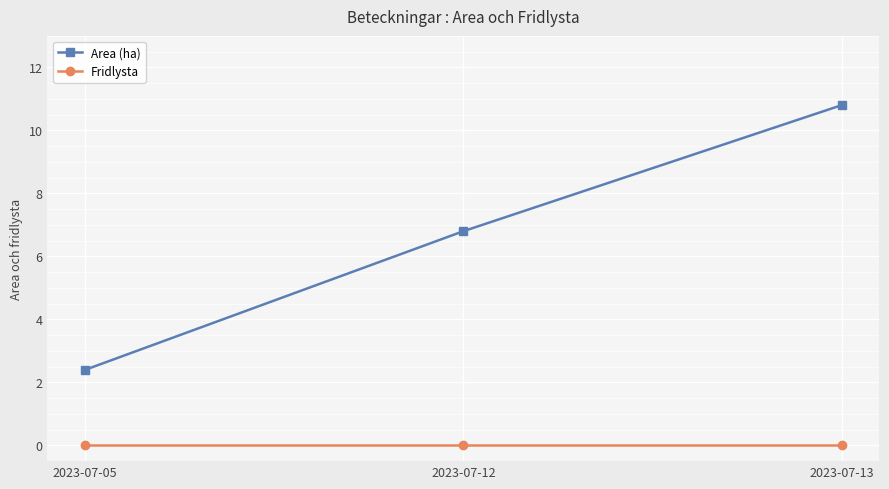

What are all the series names shown in the legend?

Area (ha), Fridlysta